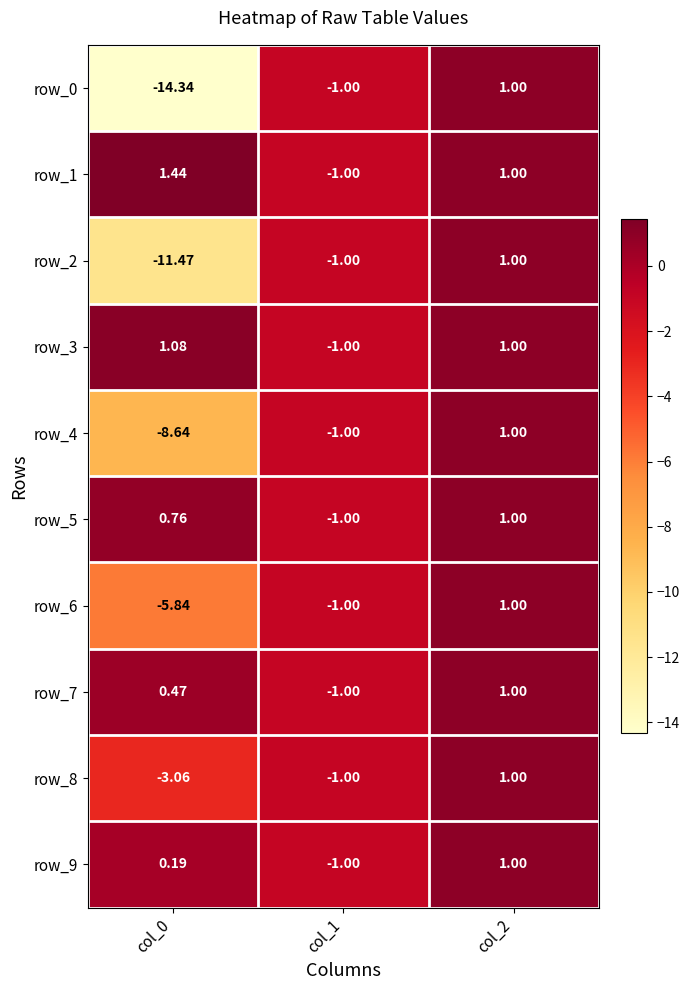

Is the value of row_0 at col_0 greater than the value of row_3 at col_1?

No